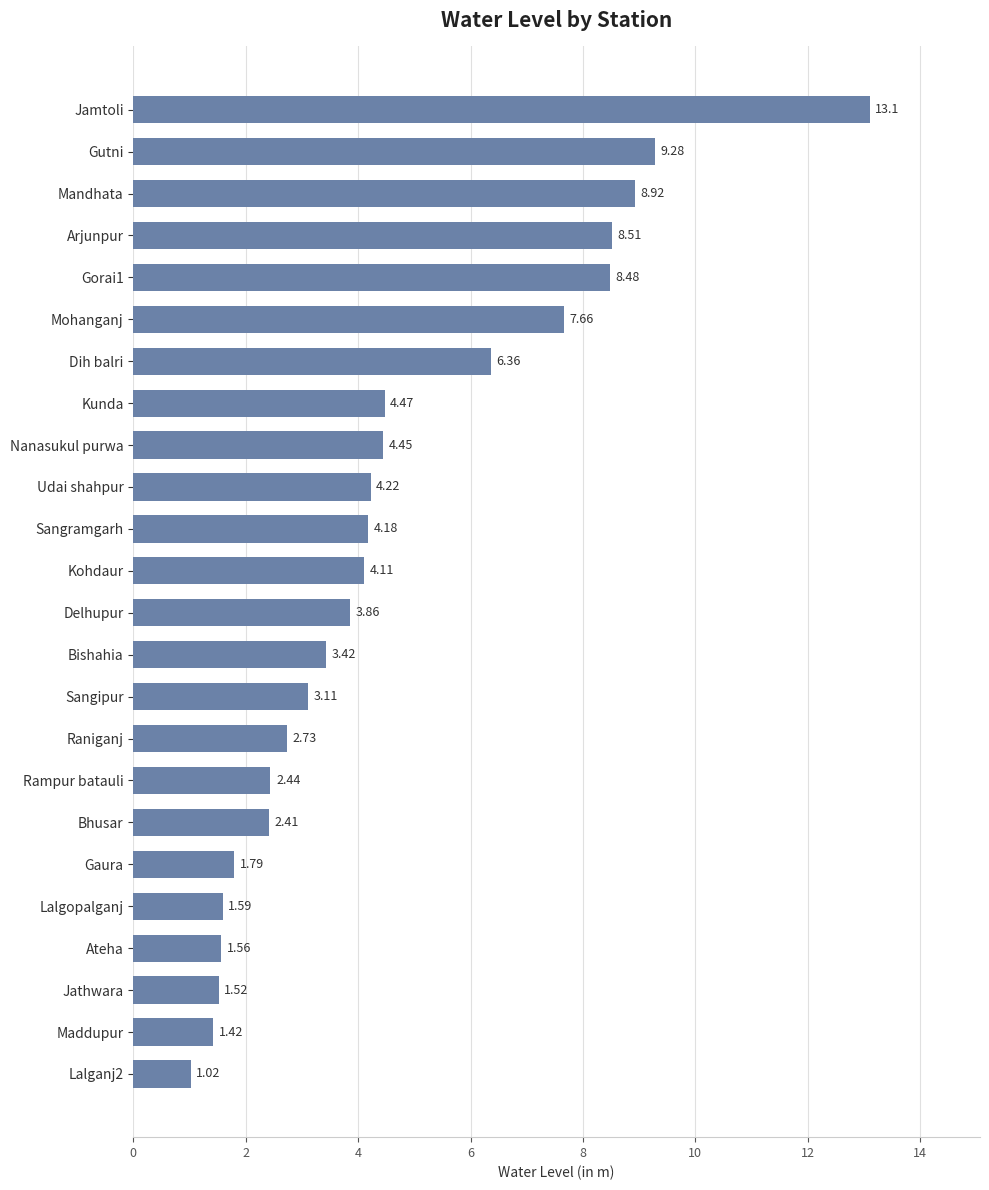

Between Rampur batauli and Delhupur, which is larger?

Delhupur